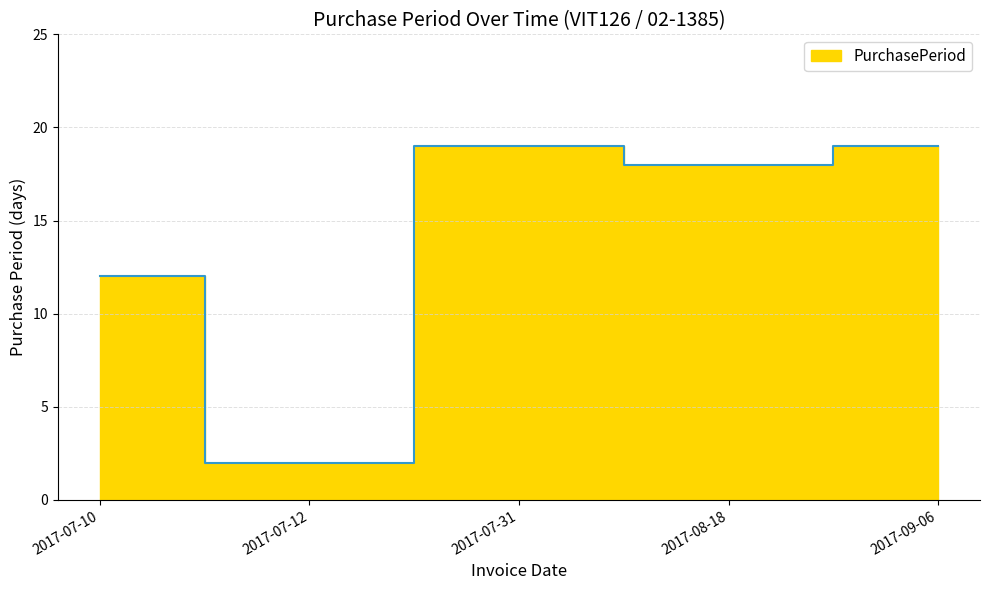

List the labels in order of value, largest first.

2017-07-31, 2017-09-06, 2017-08-18, 2017-07-10, 2017-07-12